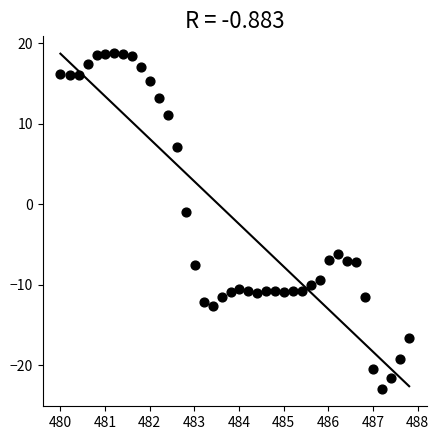

What is the range of Y values (max minus min)?

41.8